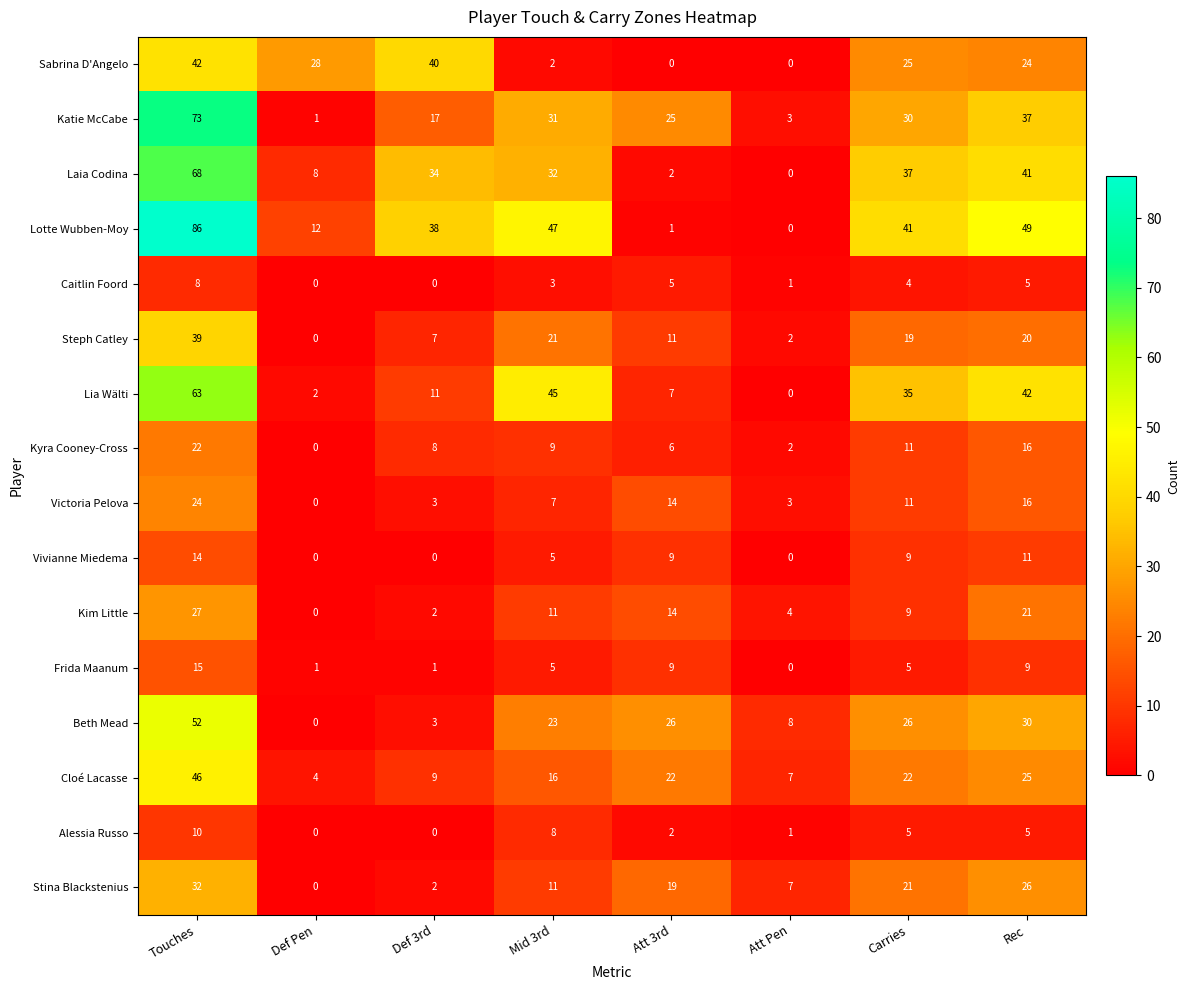

Which series changed the most between Mid 3rd and Rec?

Sabrina D'Angelo